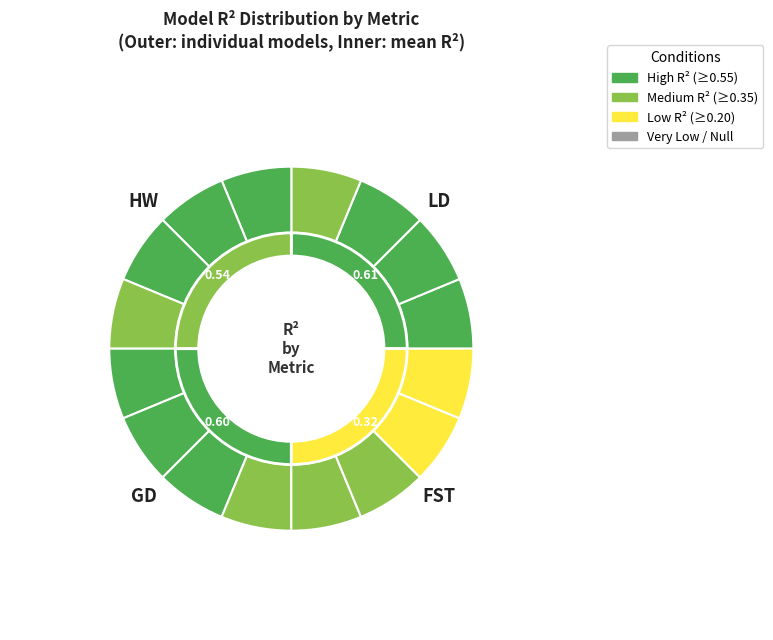

At 4, list the series in order from largest to smallest.

LD, HW, GD, FST